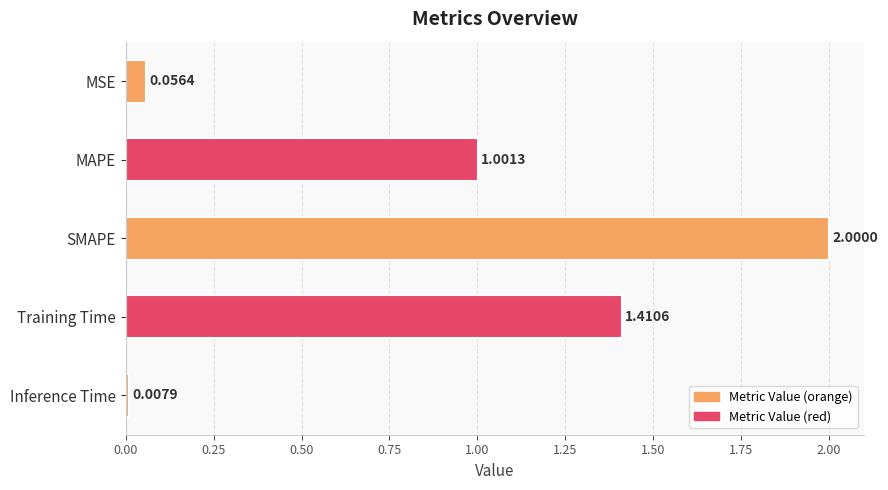

What is the sum of all values?

4.5